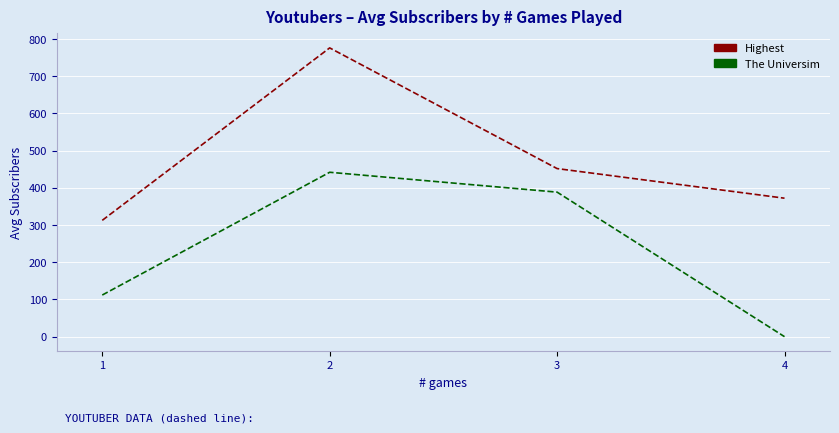

What are all the series names shown in the legend?

Highest, The Universim